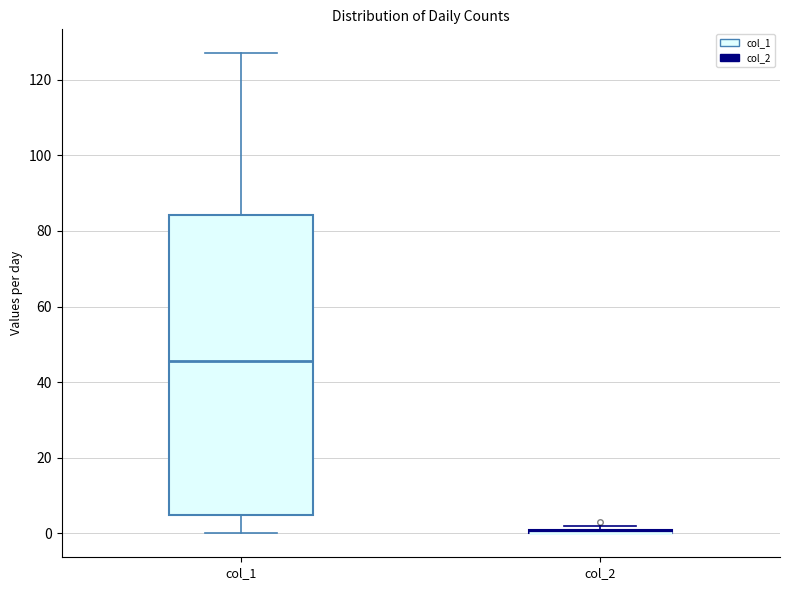

Which box is the tallest, from its lower edge to its upper edge?

col_1